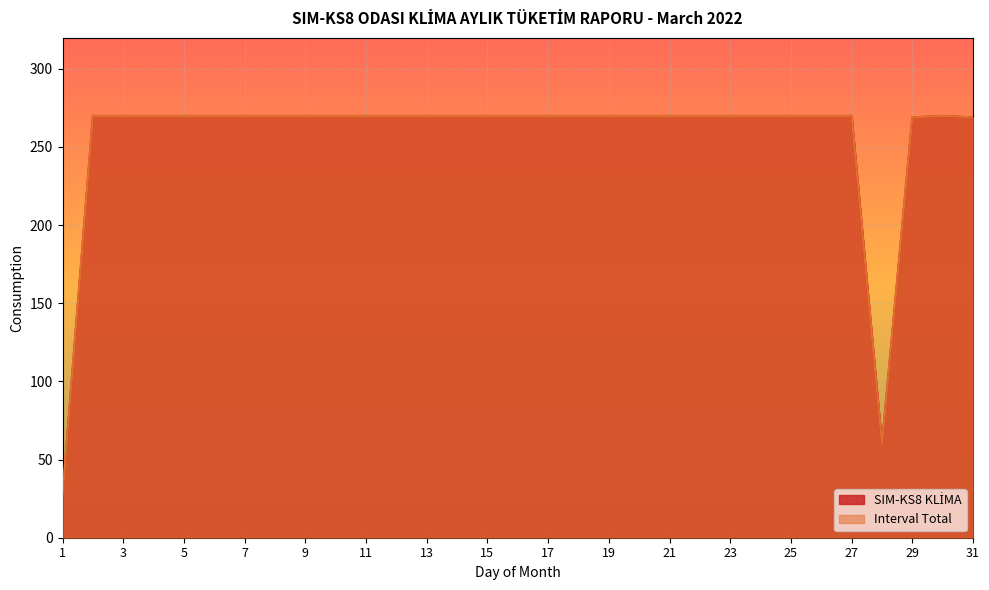

How many lines are shown in the chart?

2